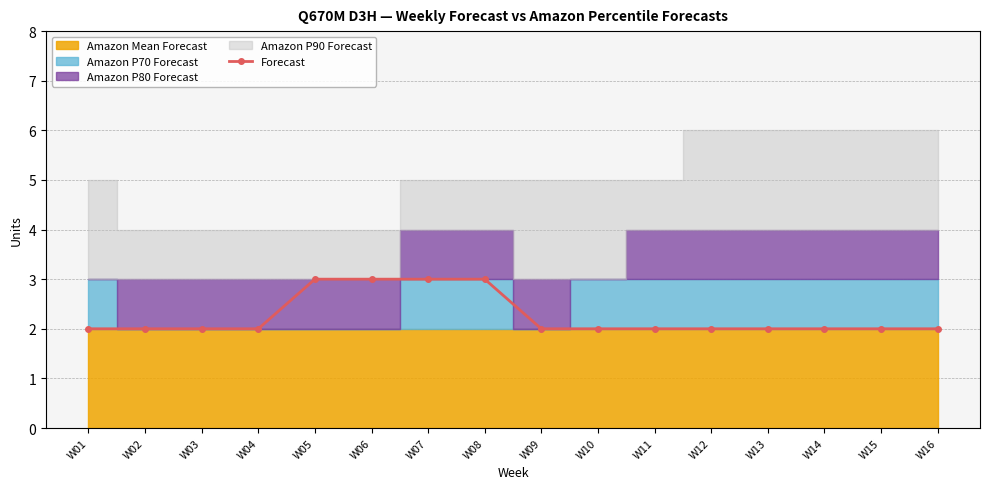

The chart shows a value of 2 at W02. True or false?

True